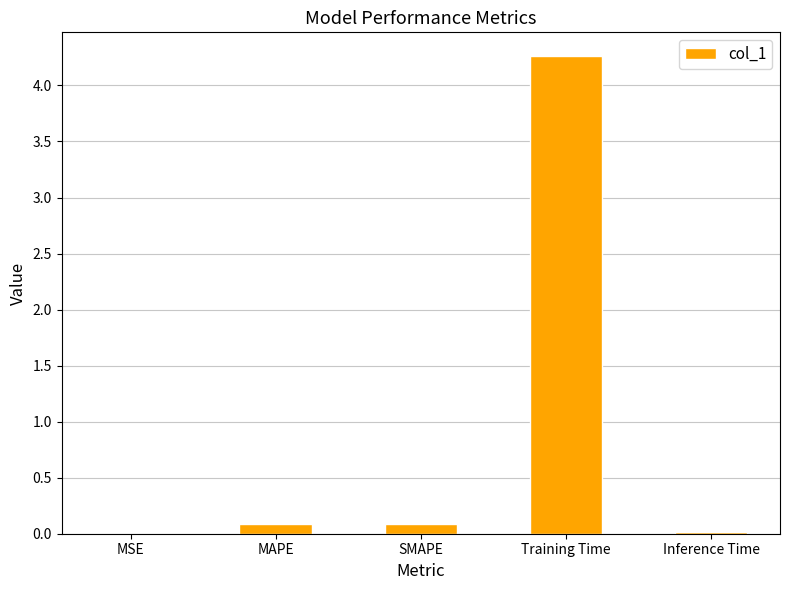

Between Training Time and MSE, which is larger?

Training Time